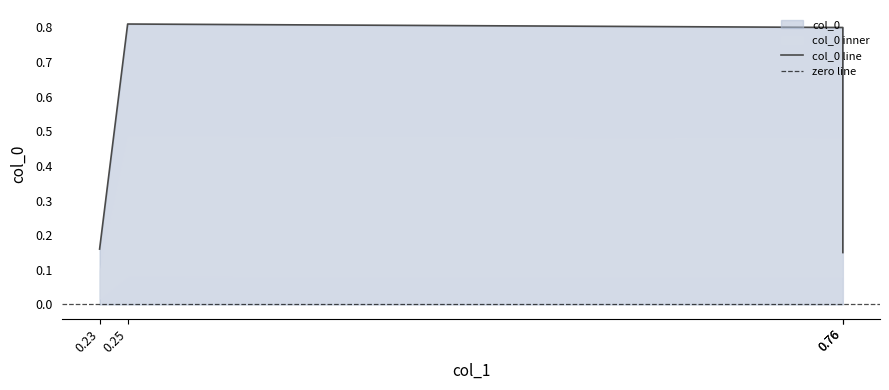

Is it true that the value at 0.25 is 0.8?

True